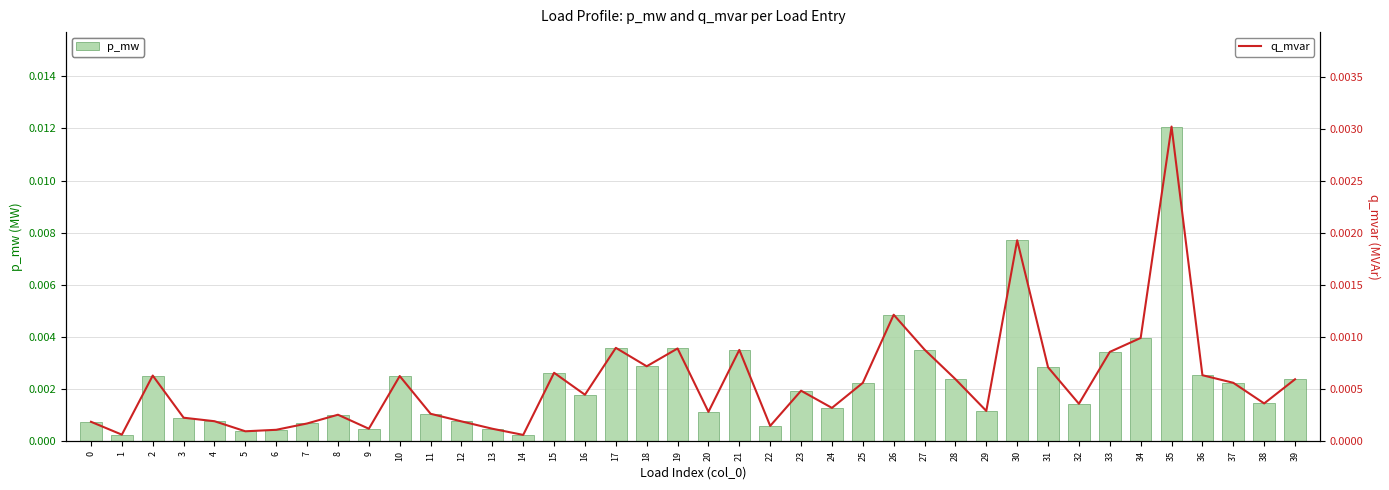

Which category has the highest value in the p_mw series?

35